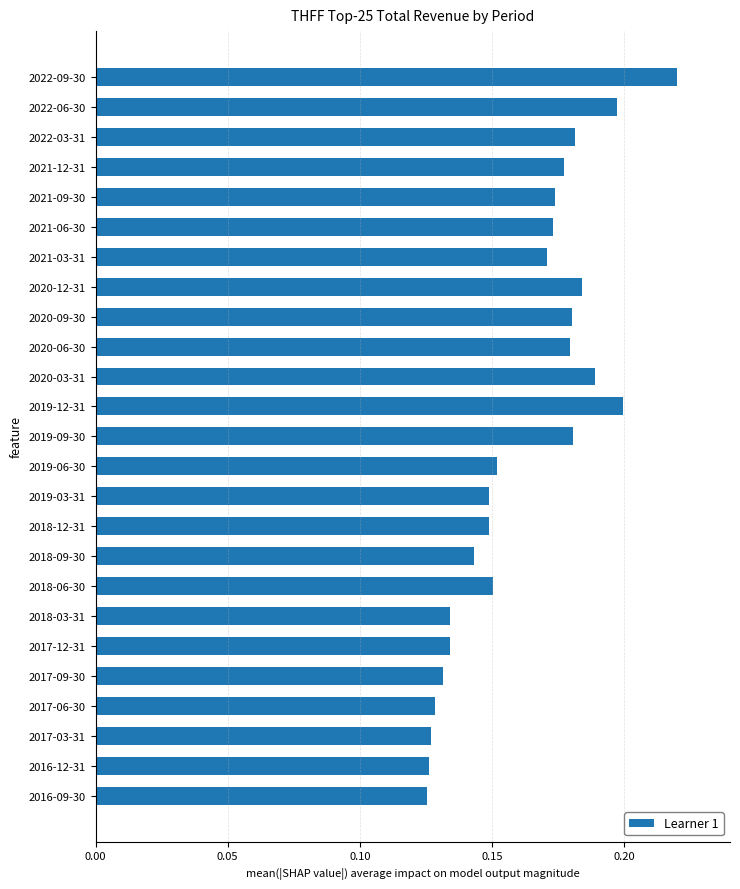

True or false: the data shows 0.2 at 2019-09-30.

True